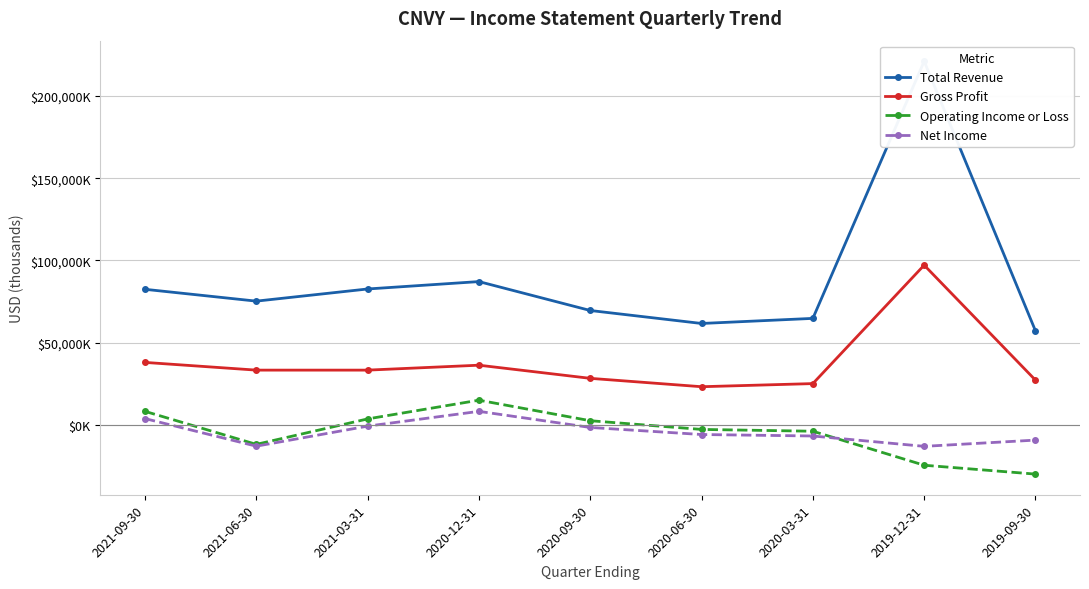

What are all the series names shown in the legend?

Total Revenue, Gross Profit, Operating Income or Loss, Net Income